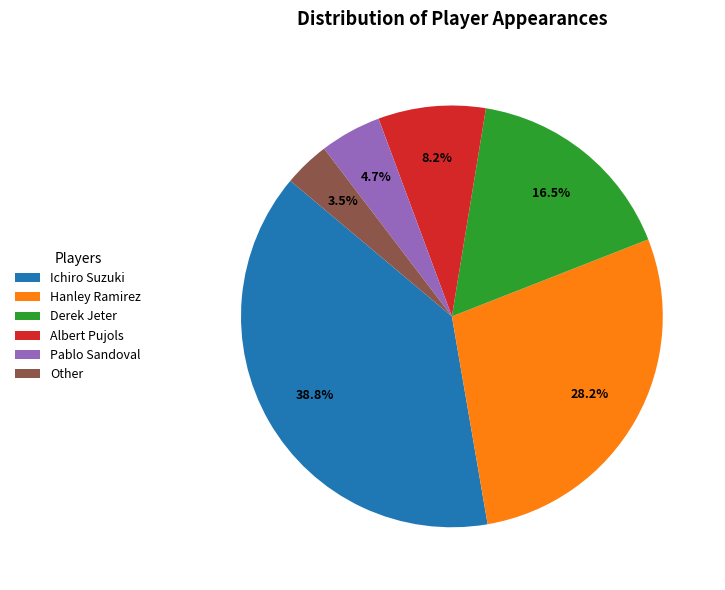

To the nearest percent, what is the average slice percentage?

17%